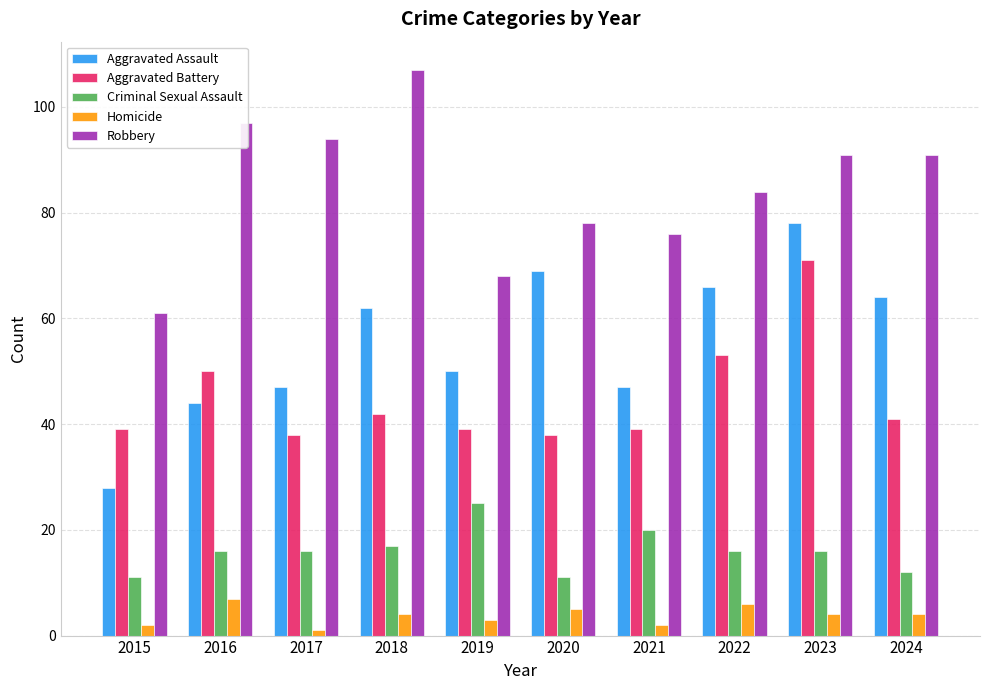

Rank the series by their maximum value, from highest to lowest.

Robbery, Aggravated Assault, Aggravated Battery, Criminal Sexual Assault, Homicide